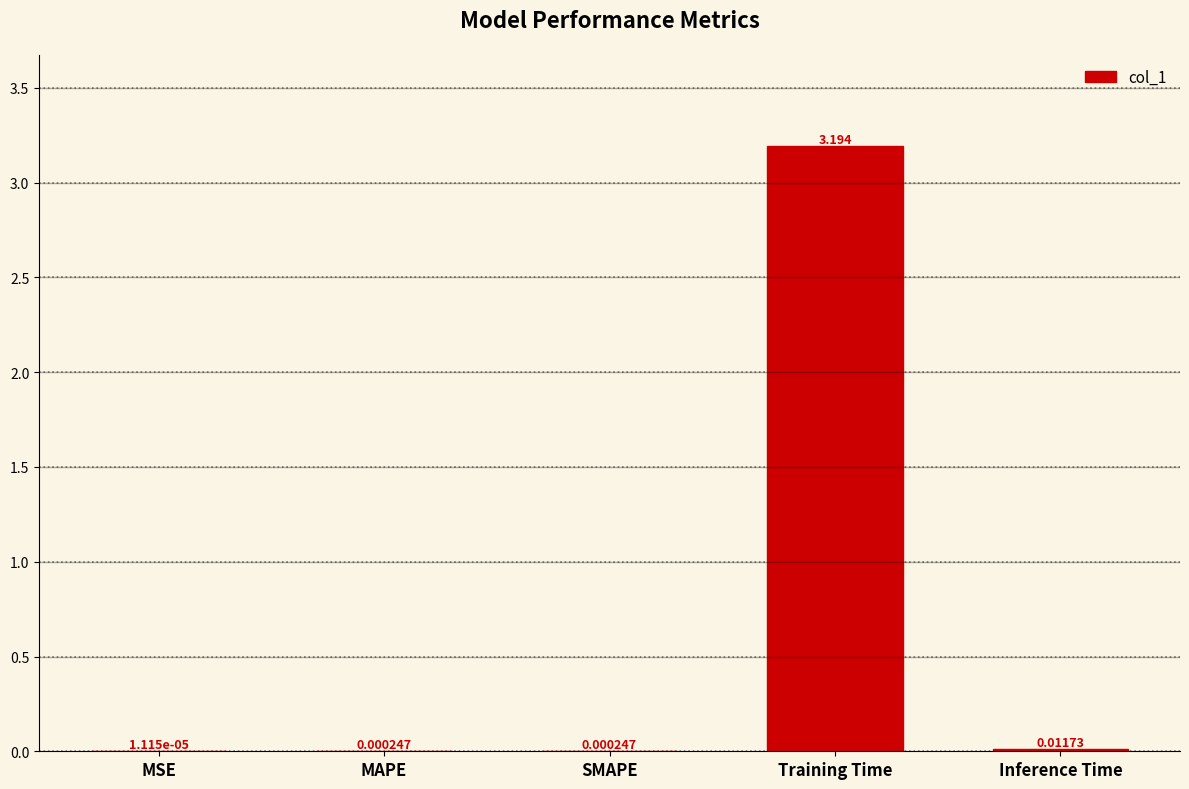

Count the number of categories in the chart.

5